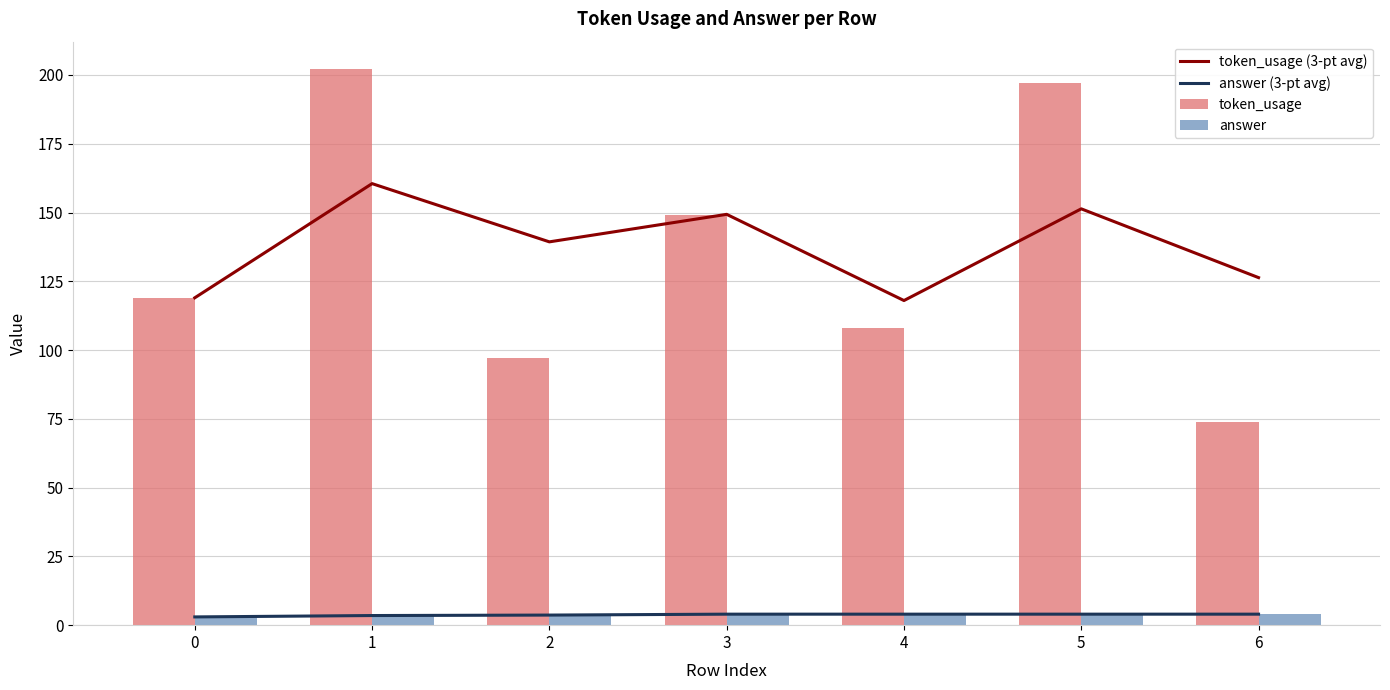

How many values in the token_usage (3-pt avg) series are below 139?

3